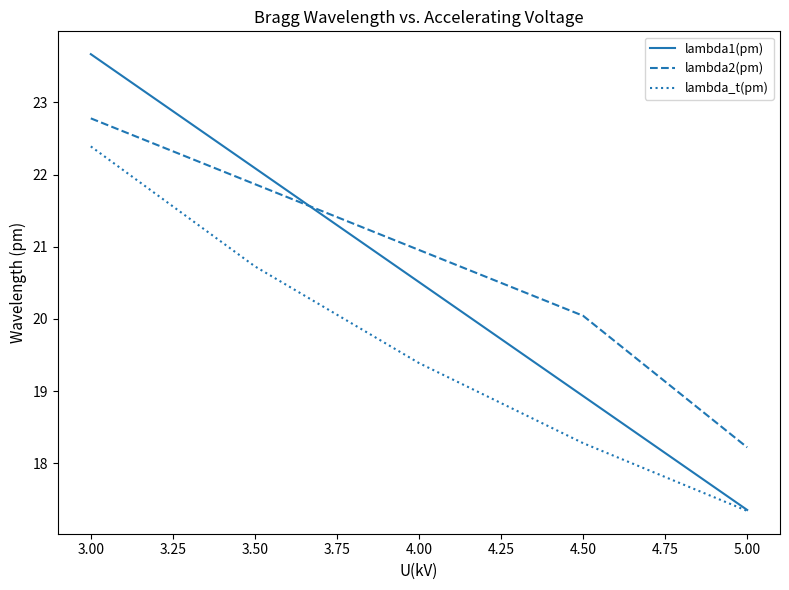

What is the greatest value displayed?

23.7